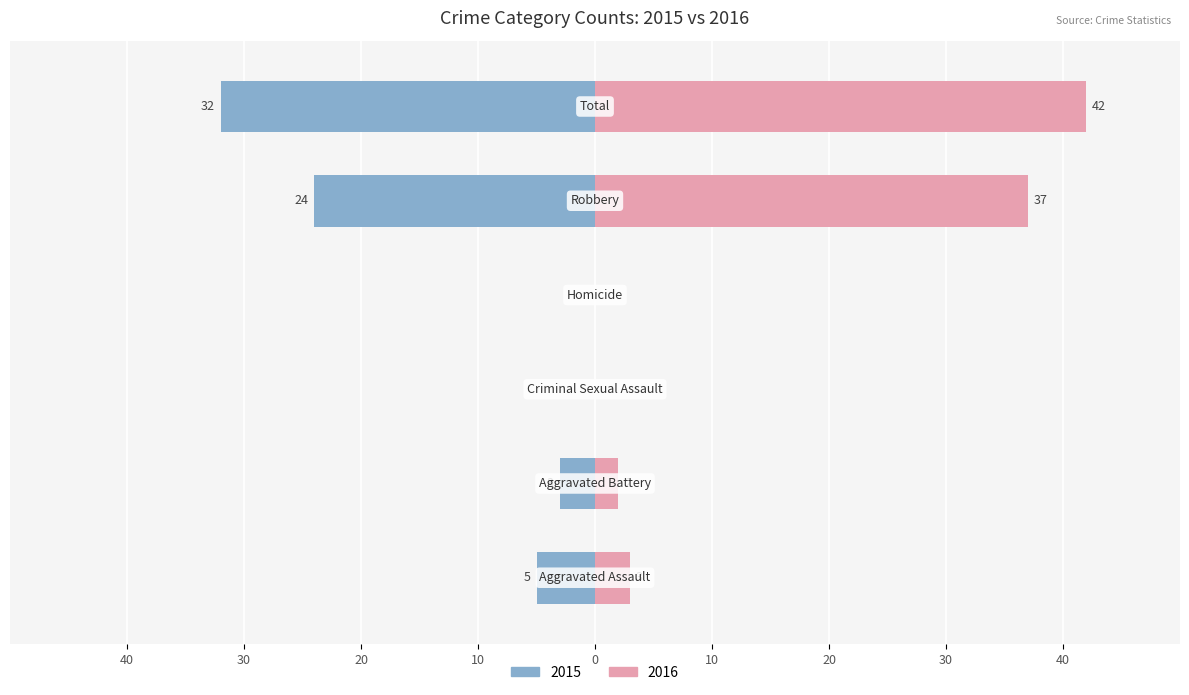

What is the average value of the Right (2016) series?

14